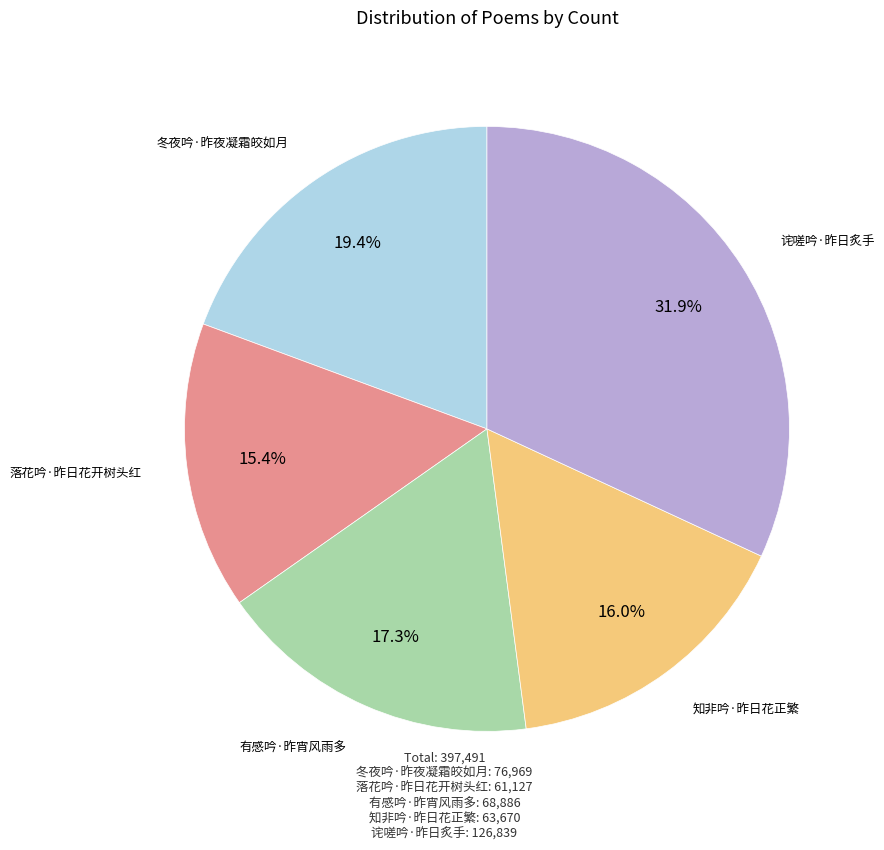

To the nearest percent, what percentage of the pie is 有感吟·昨宵风雨多?

17%